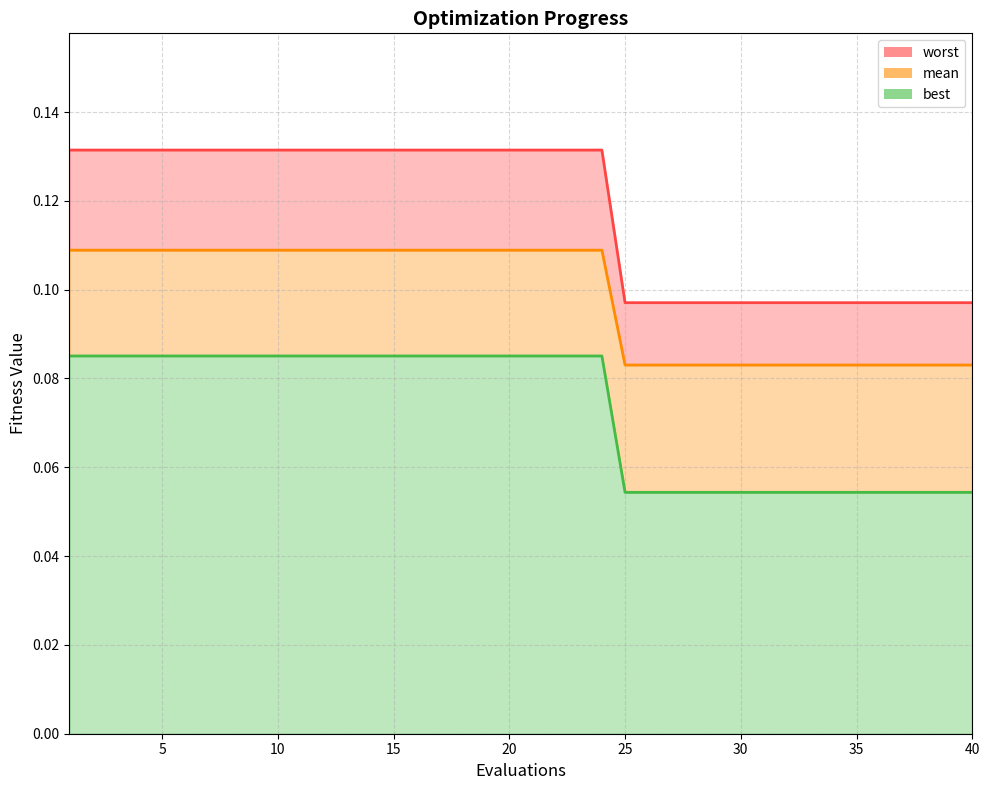

What is the greatest value displayed?

0.1